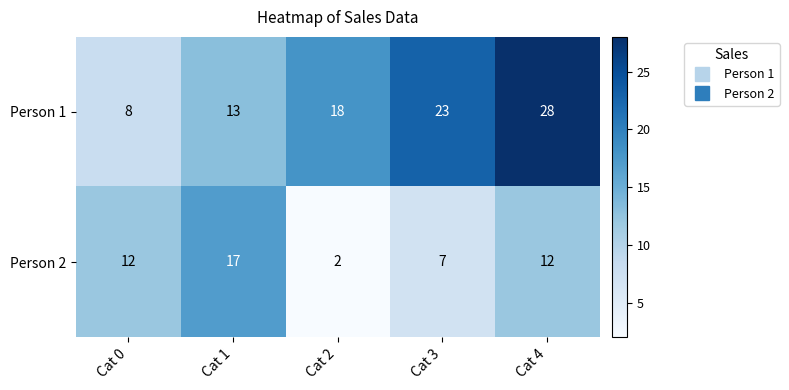

What is the sum of all Person 1 values?

90